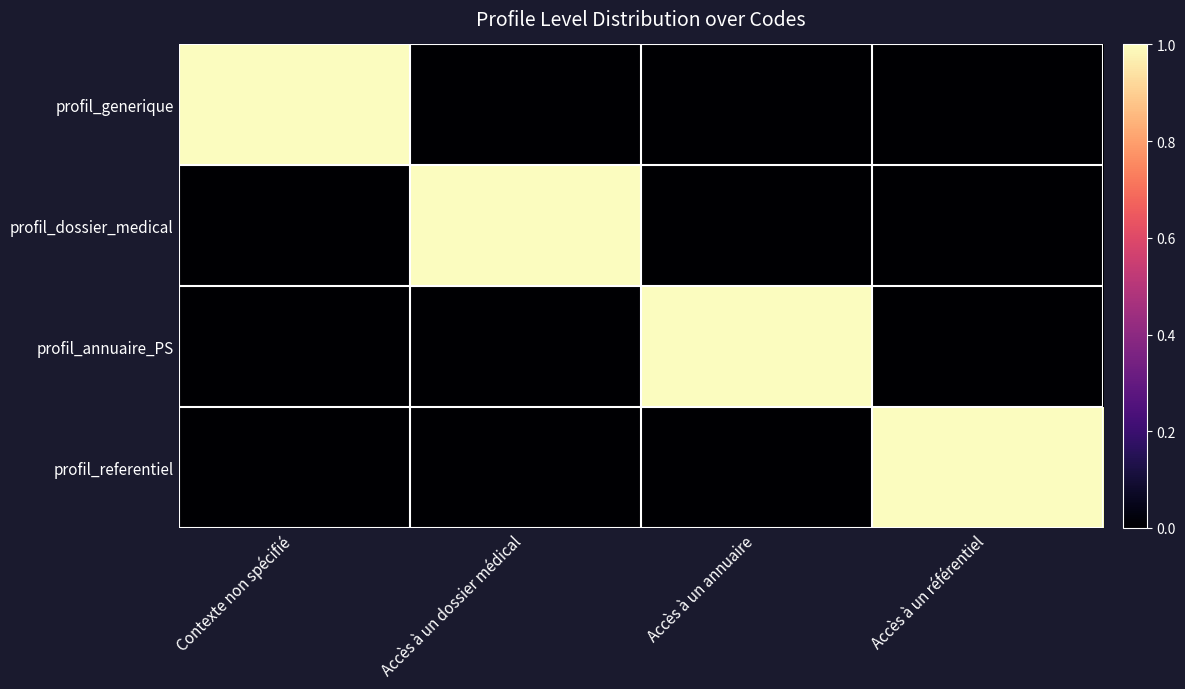

Rank the series at Accès à un annuaire from highest to lowest value.

profil_annuaire_PS, profil_generique, profil_dossier_medical, profil_referentiel